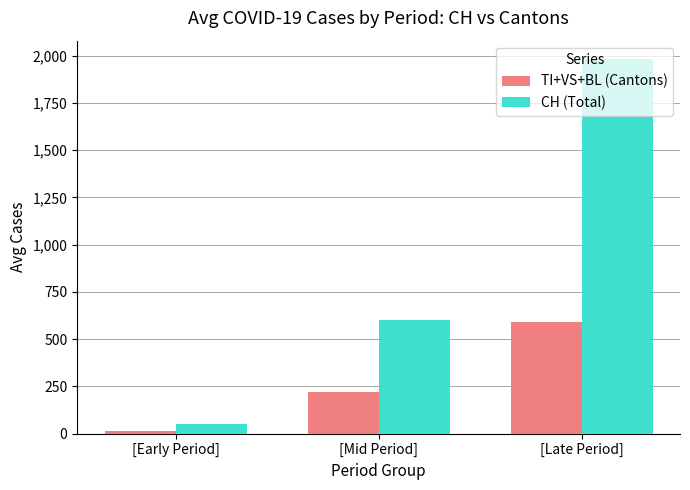

What is the minimum value for CH (Total)?

50.8